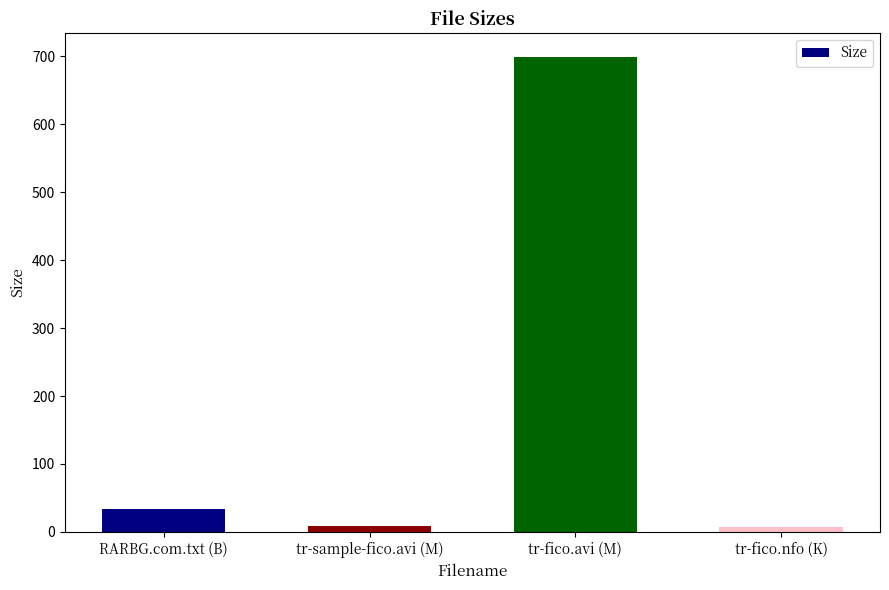

What is the difference between the values at tr-fico.avi (M) and tr-fico.nfo (K)?

691.2